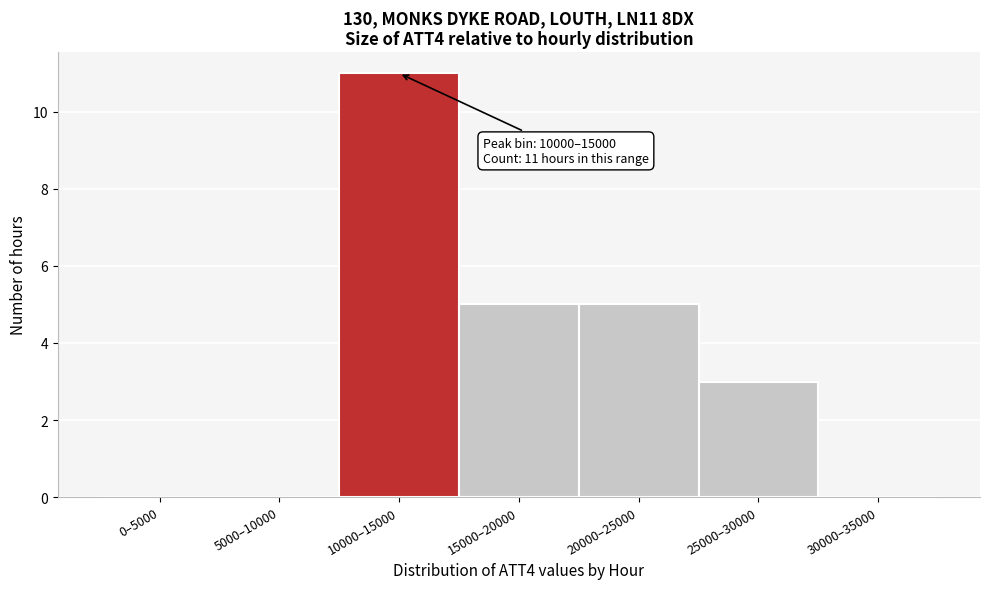

Reading right to left, what are all the values shown in this chart?

30000–35000=0	25000–30000=3	20000–25000=5	15000–20000=5	10000–15000=11	5000–10000=0	0–5000=0